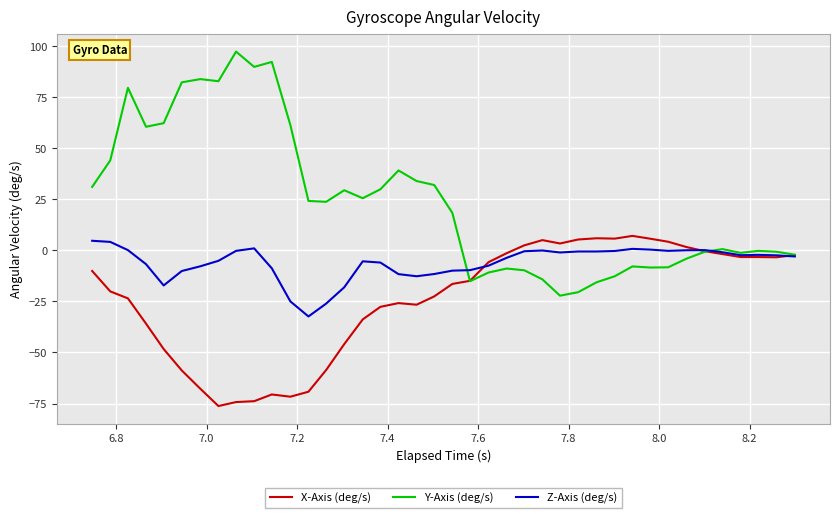

Which series has the largest range (max minus min)?

Y-Axis (deg/s)